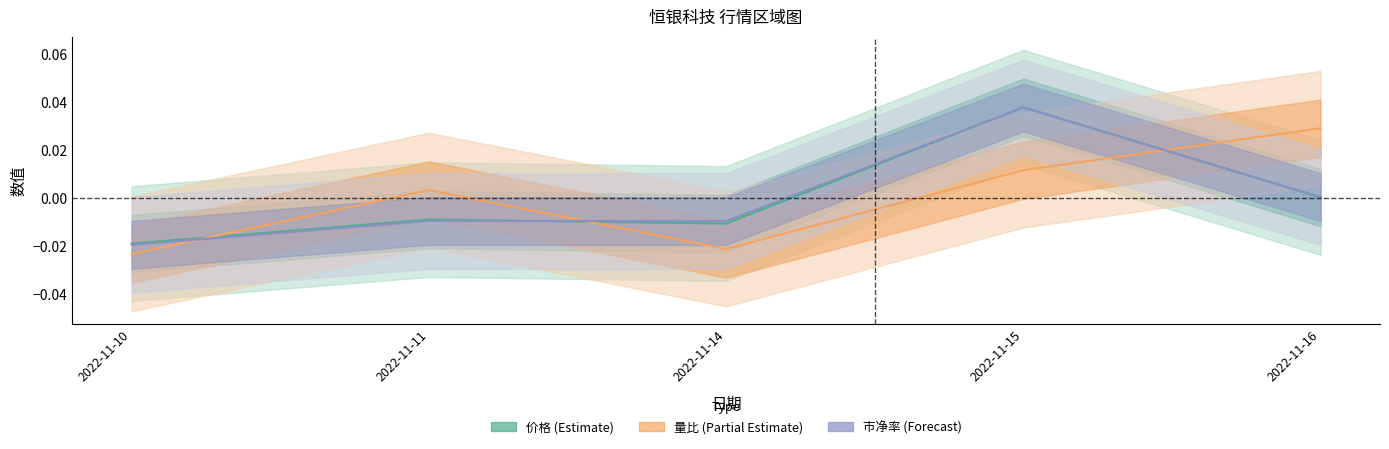

True or false: 市净率 has more than 2 points higher than both neighbors.

False